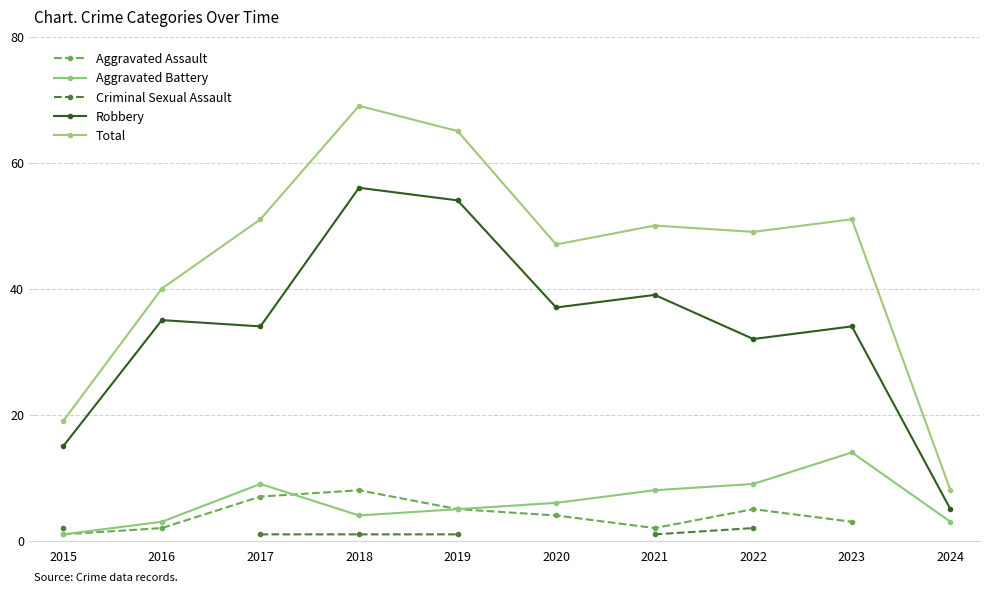

What is the maximum value for Aggravated Assault?

8.0